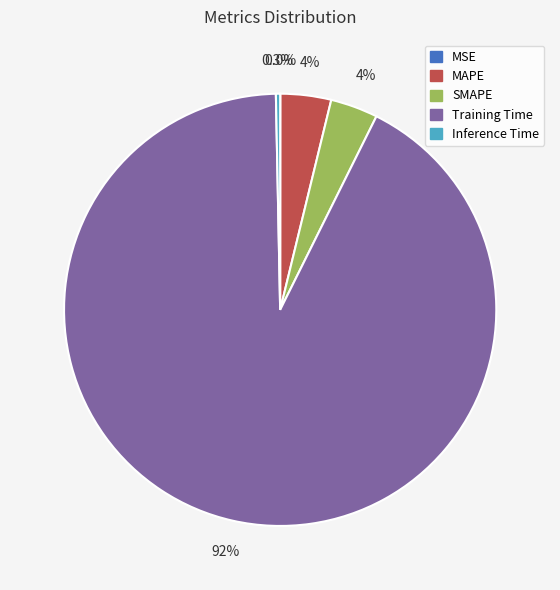

To the nearest percent, what is the combined percentage of Training Time and Inference Time?

93%